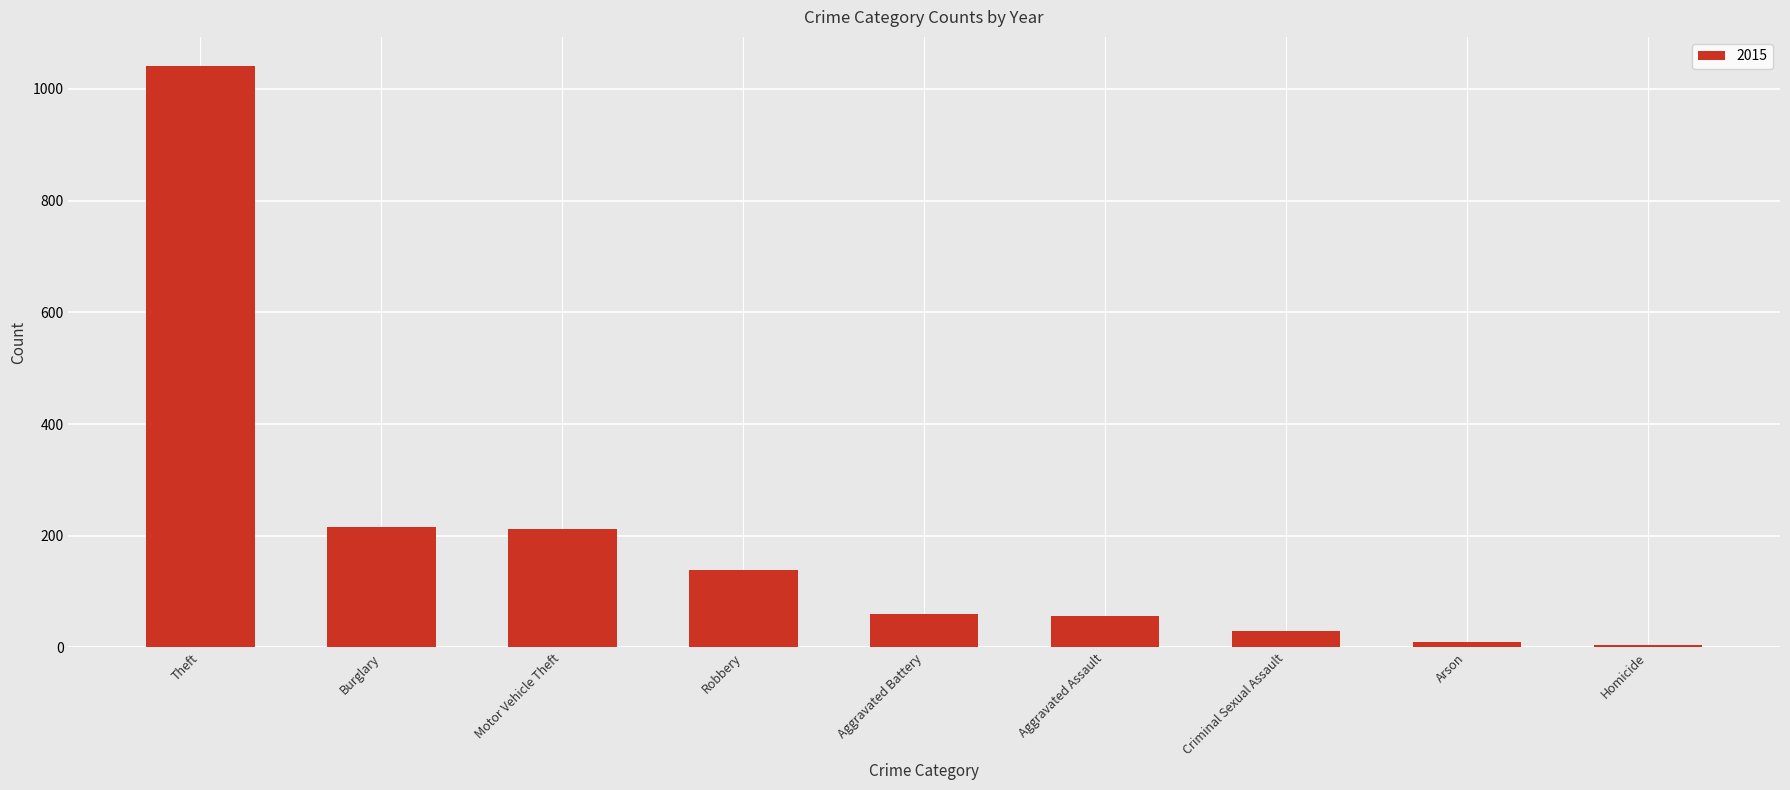

At which category does the chart reach its peak across all series?

Theft